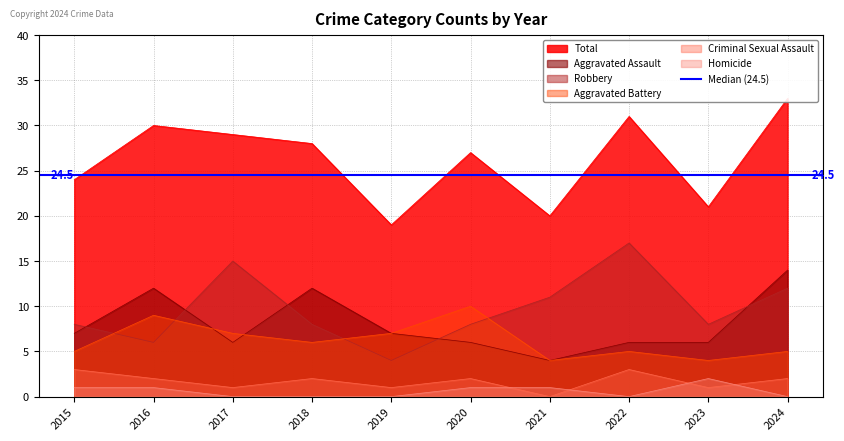

What is the difference between the Robbery values at 2022 and 2017?

2